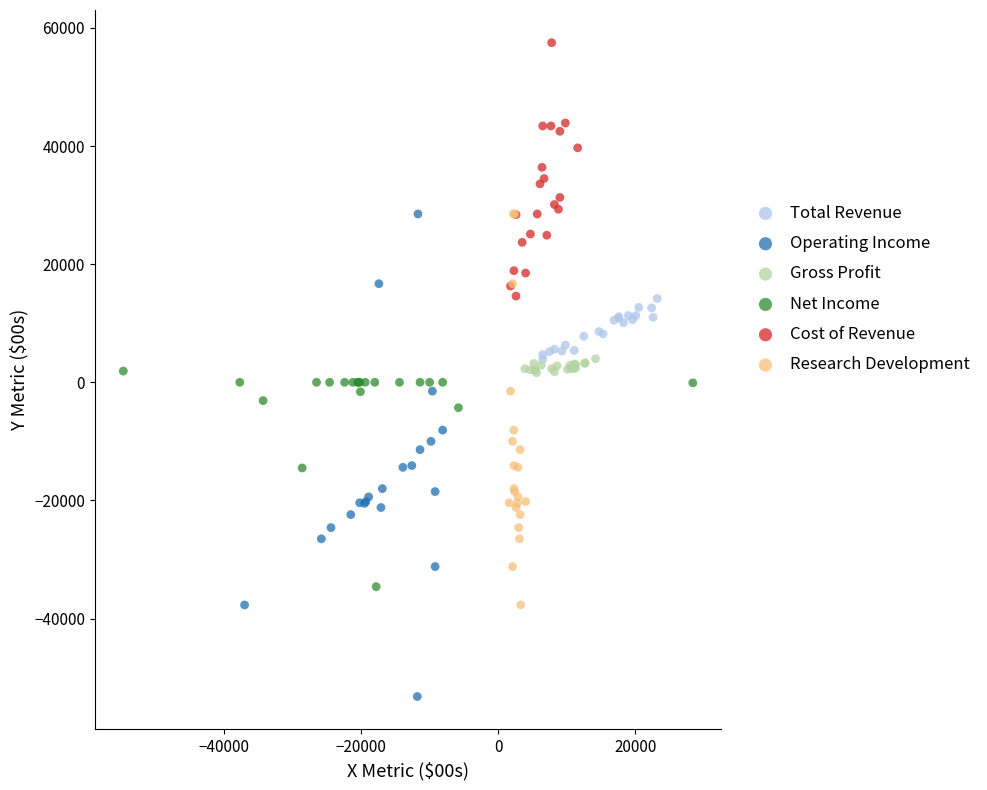

What are all the series names shown in the legend?

Total Revenue, Operating Income, Gross Profit, Net Income, Cost of Revenue, Research Development